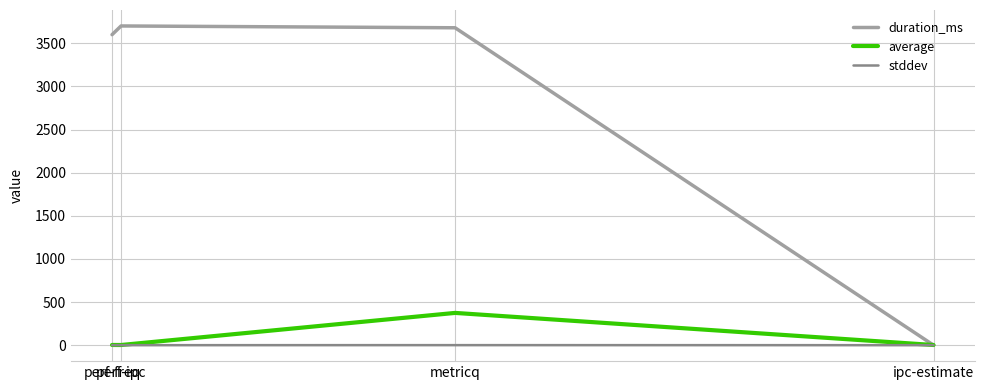

What is the maximum value for duration_ms?

3702.0